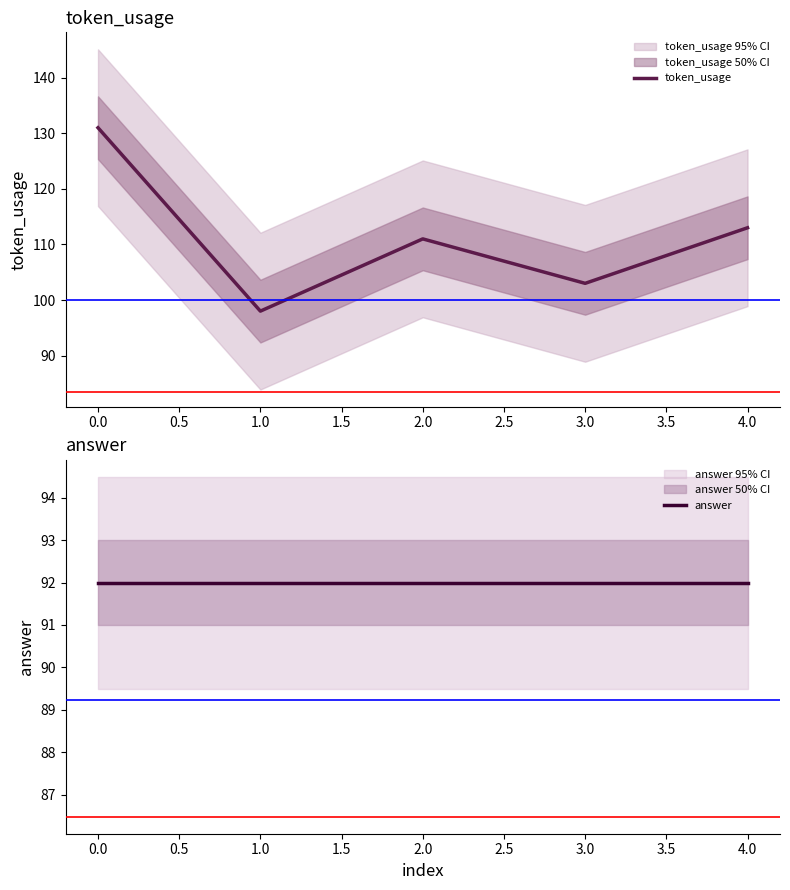

Rank the series by their average value, from lowest to highest.

answer, token_usage